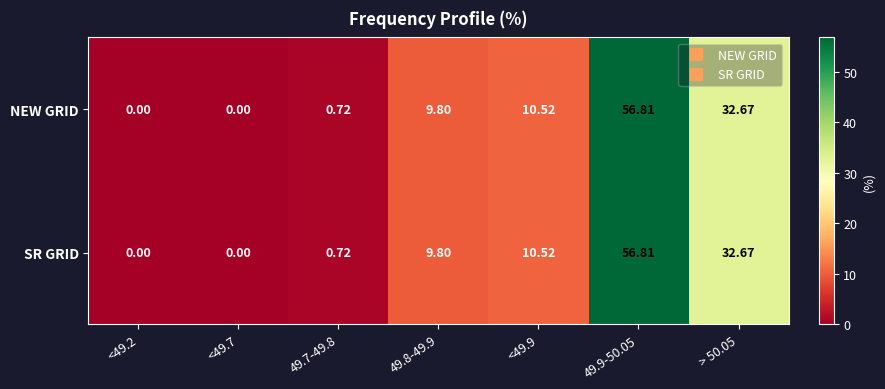

Is the value of SR GRID at 49.7-49.8 greater than the value of NEW GRID at <49.9?

No